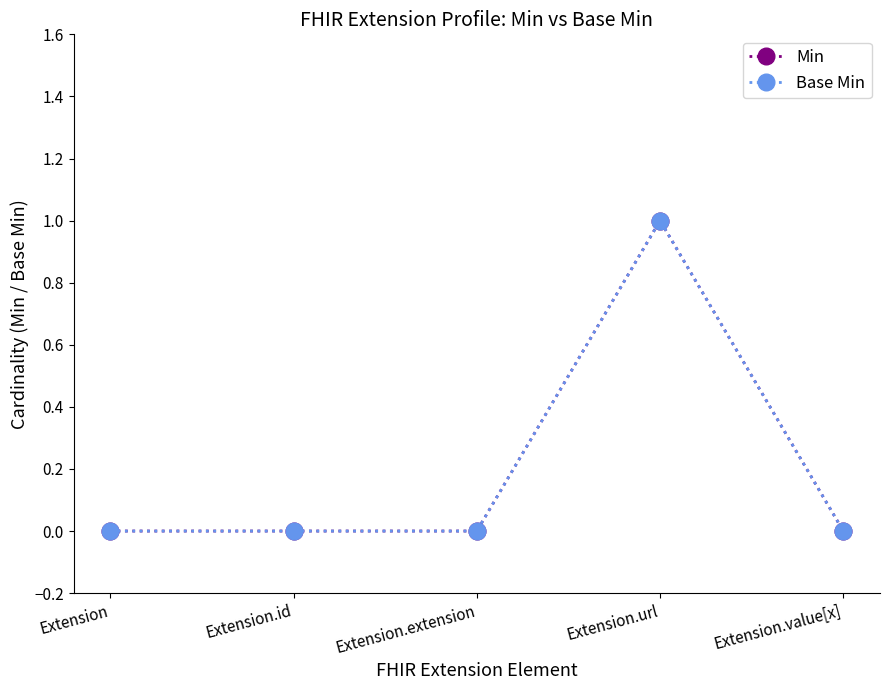

Does the chart have visible grid lines?

No